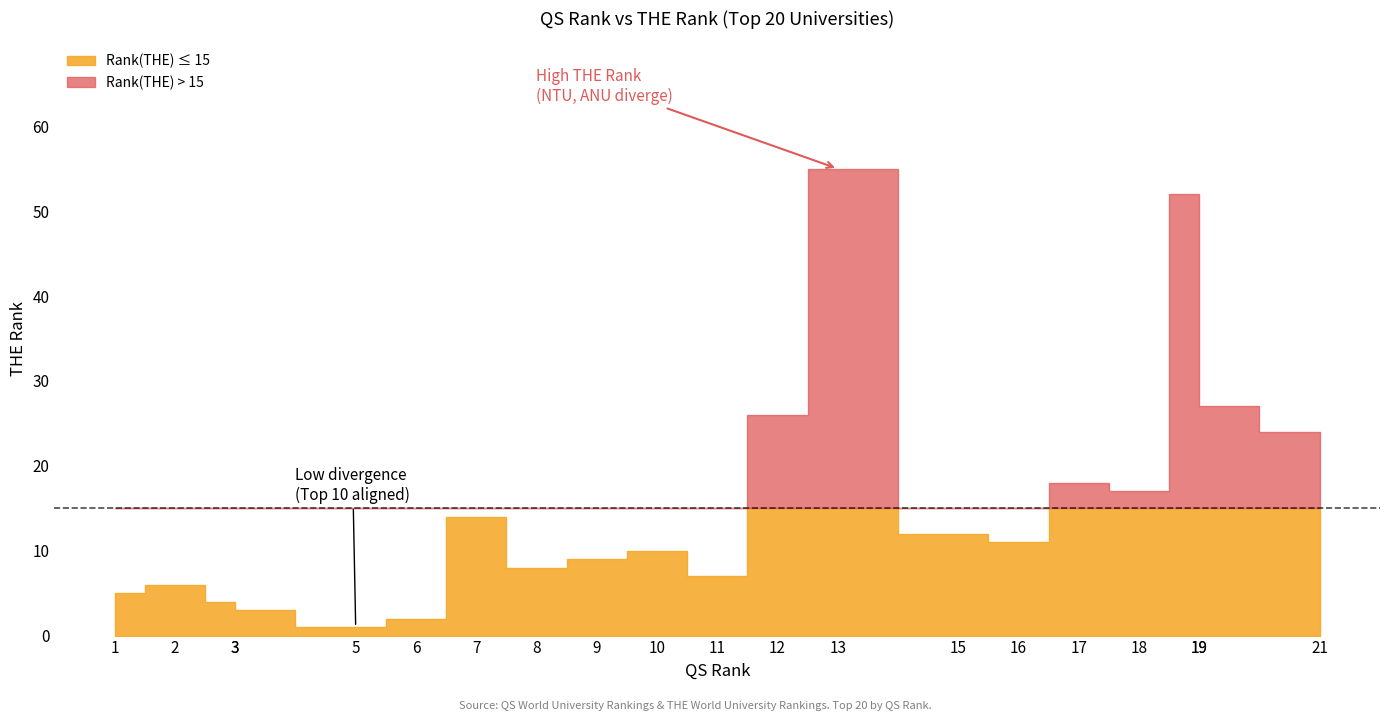

Approximately how many times larger is the value at 3 compared to 3?

1.3